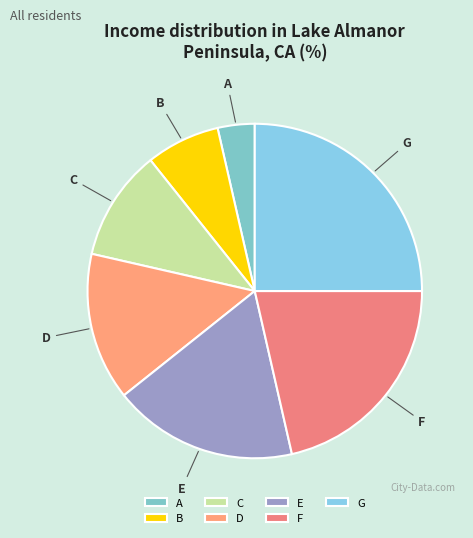

True or false: C accounts for 5% of the total.

False